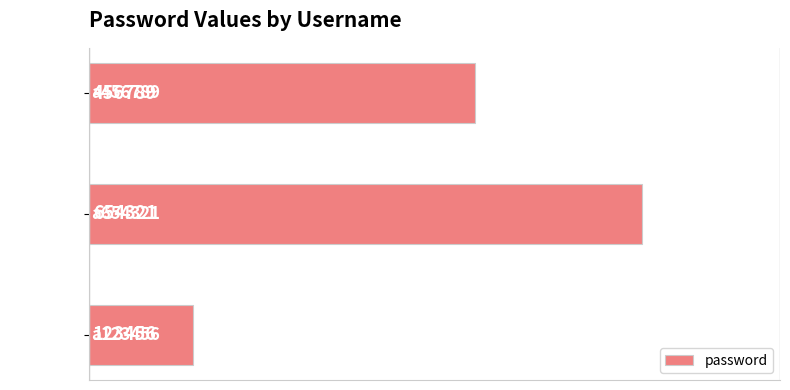

How many data points does each series have?

3